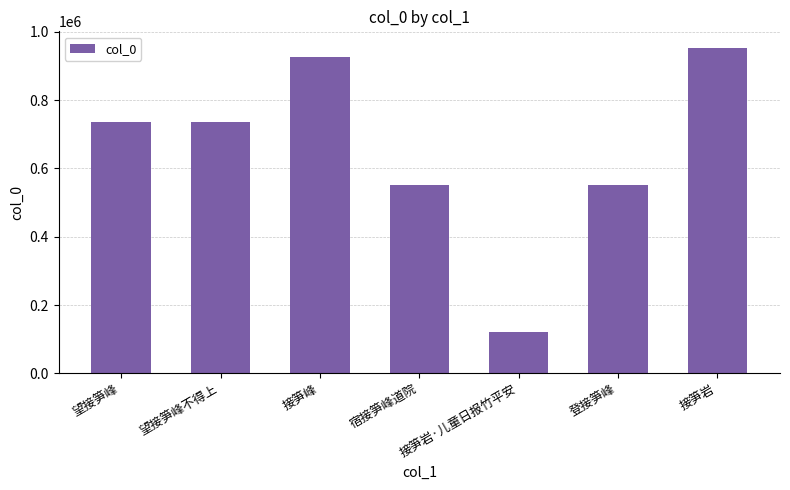

What is the approximate value at 望接笋峰不得上?

737075